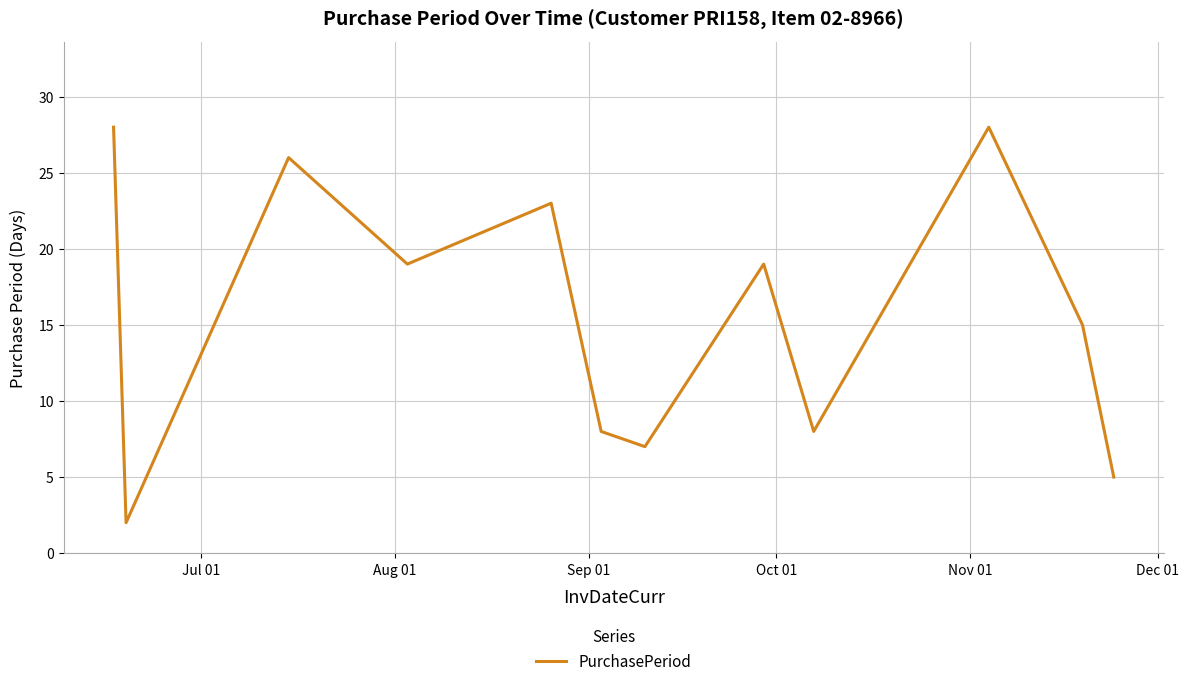

What is the maximum value shown in the chart?

28